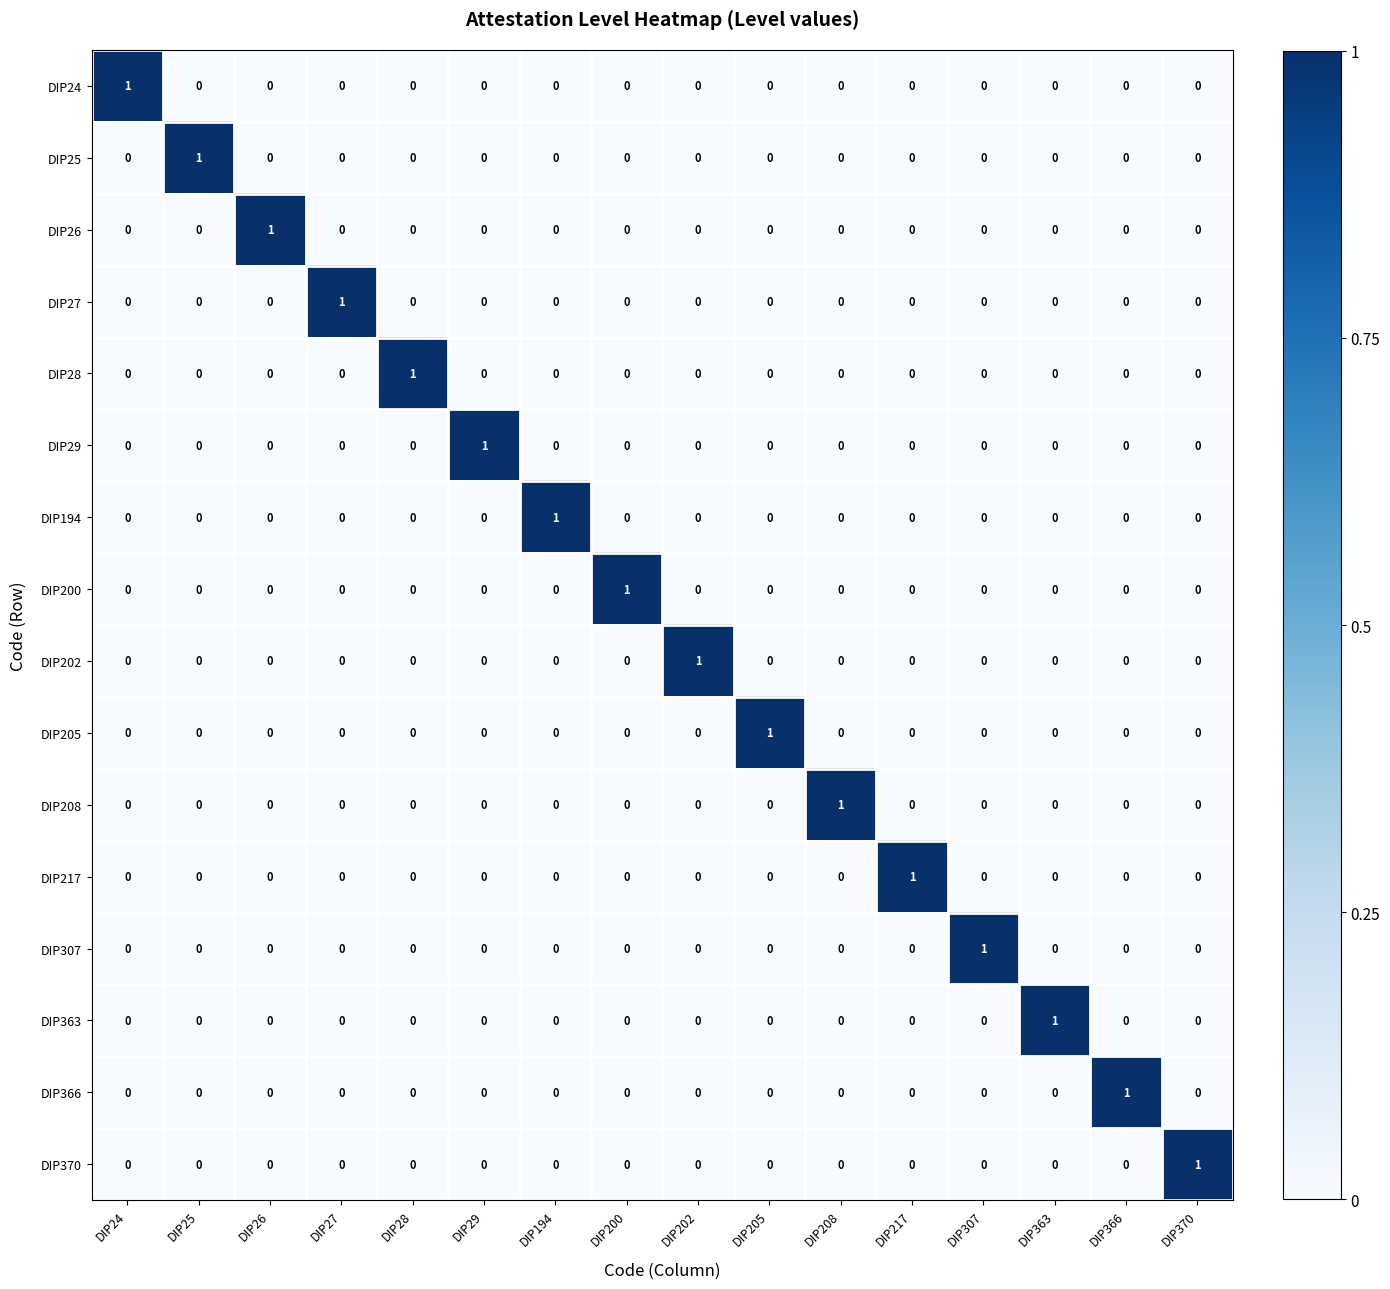

Count the number of categories in the chart.

16